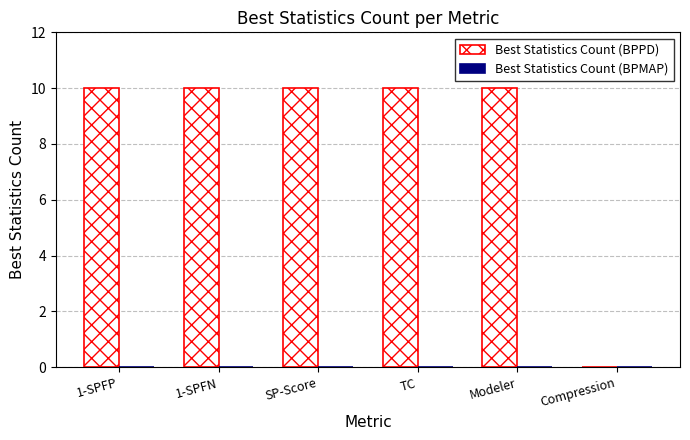

What is the maximum value shown in the chart?

10